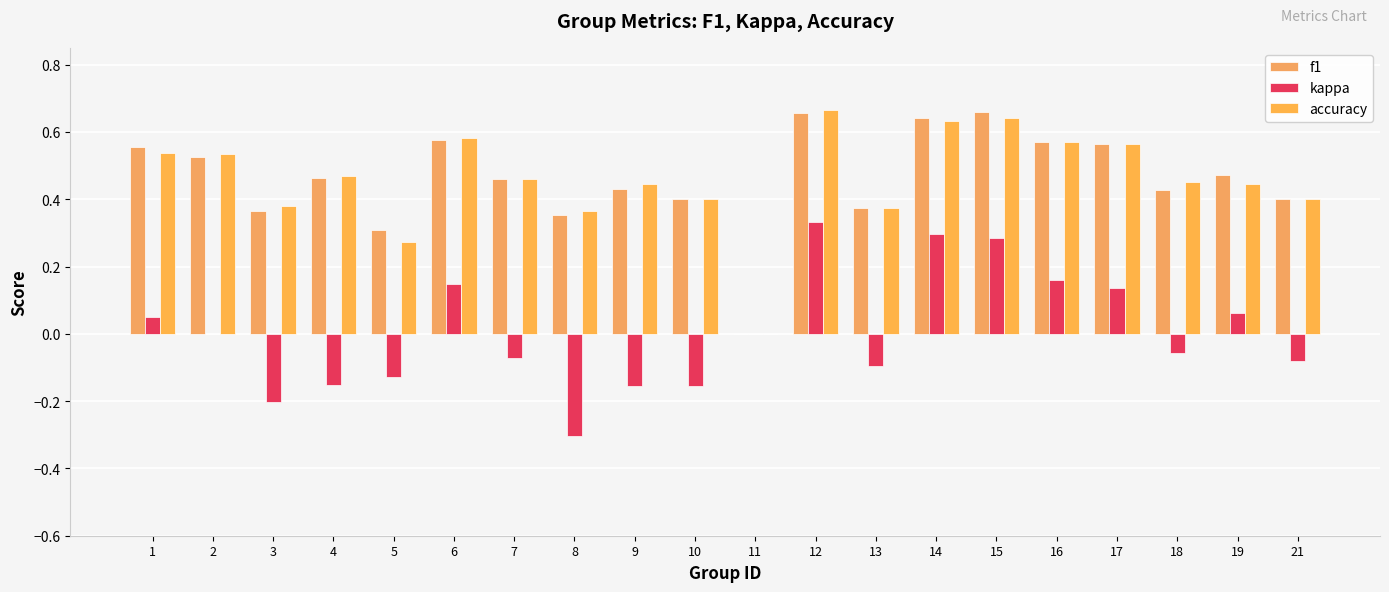

At how many categories does at least one series exceed 0?

19